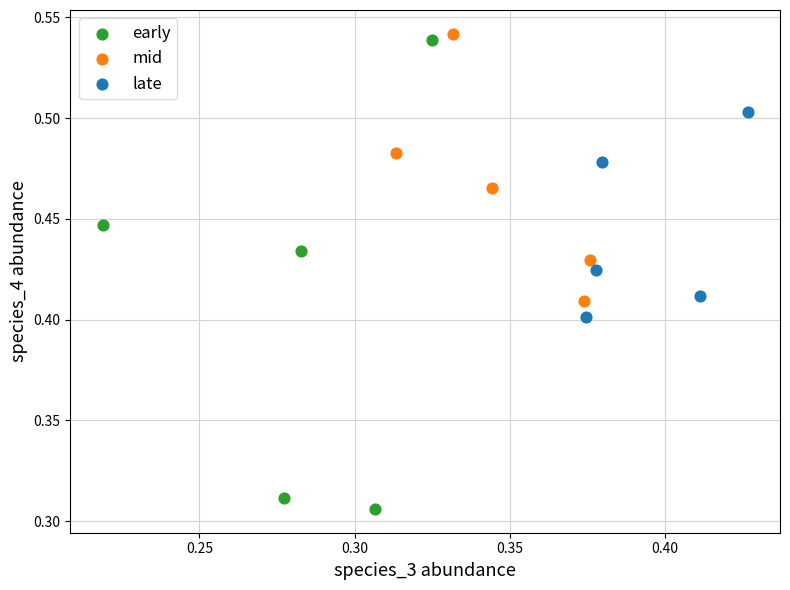

Which series reaches the minimum Y coordinate?

early